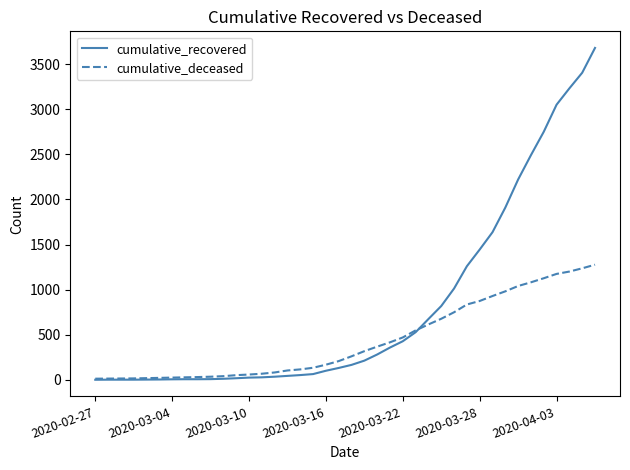

At how many categories does at least one series exceed 854?

12